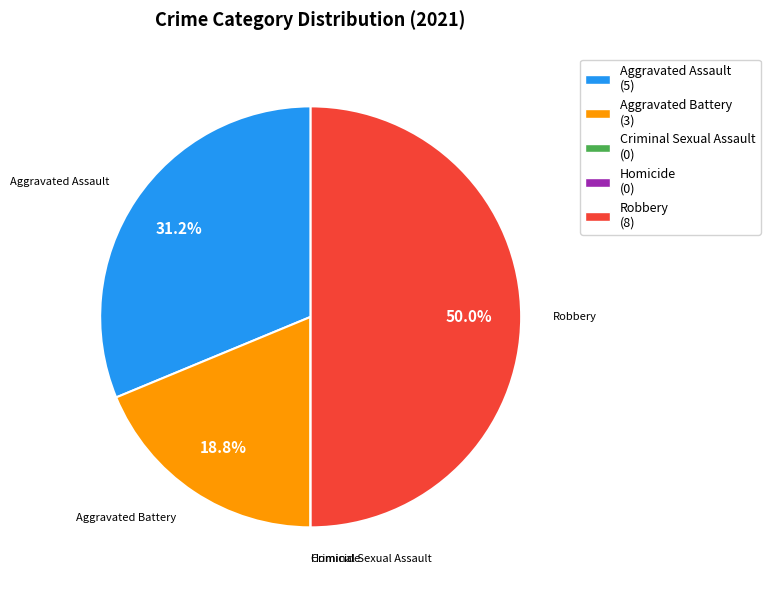

Which category has the biggest portion of the pie?

Robbery